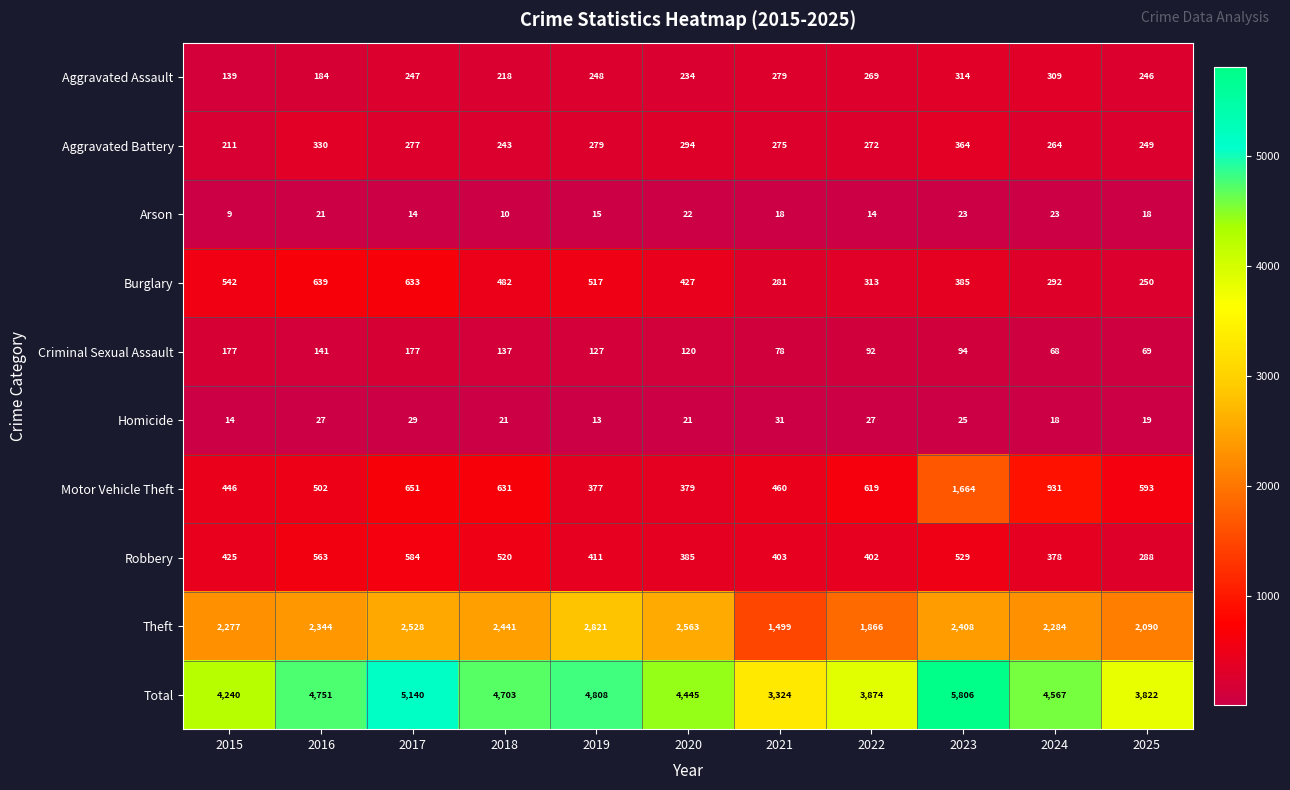

Which series has the largest total across all categories?

Total